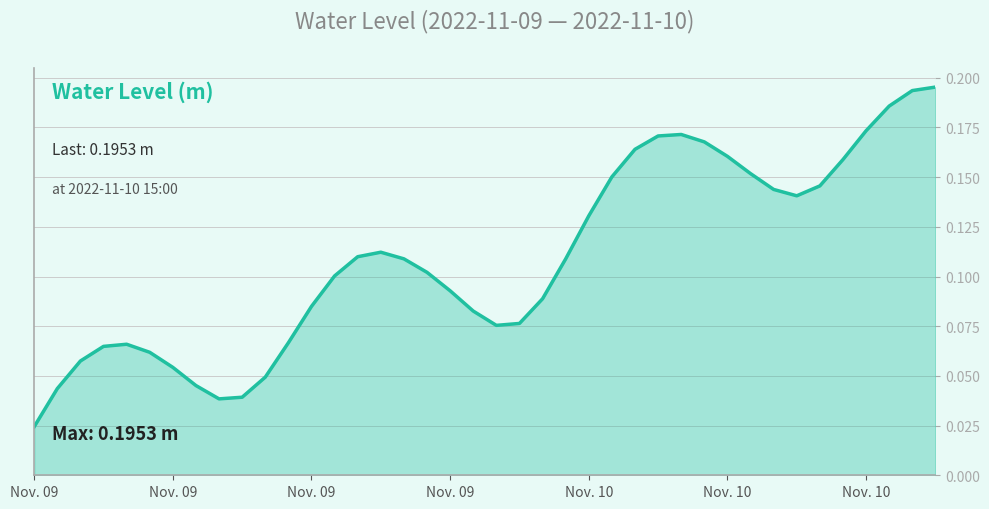

How many lines are shown in the chart?

1